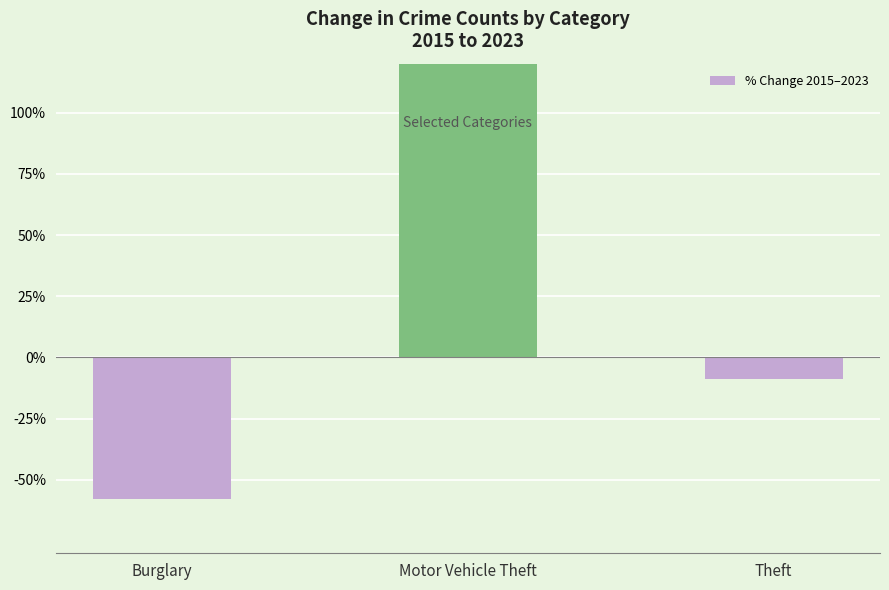

What is the difference between the second highest and minimum values?

48.9